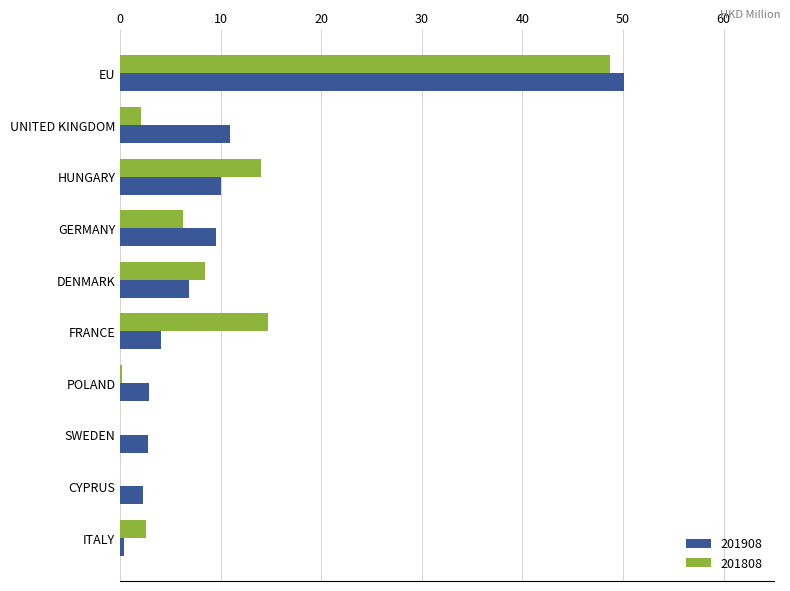

What is the total value across all series at FRANCE?

18.8